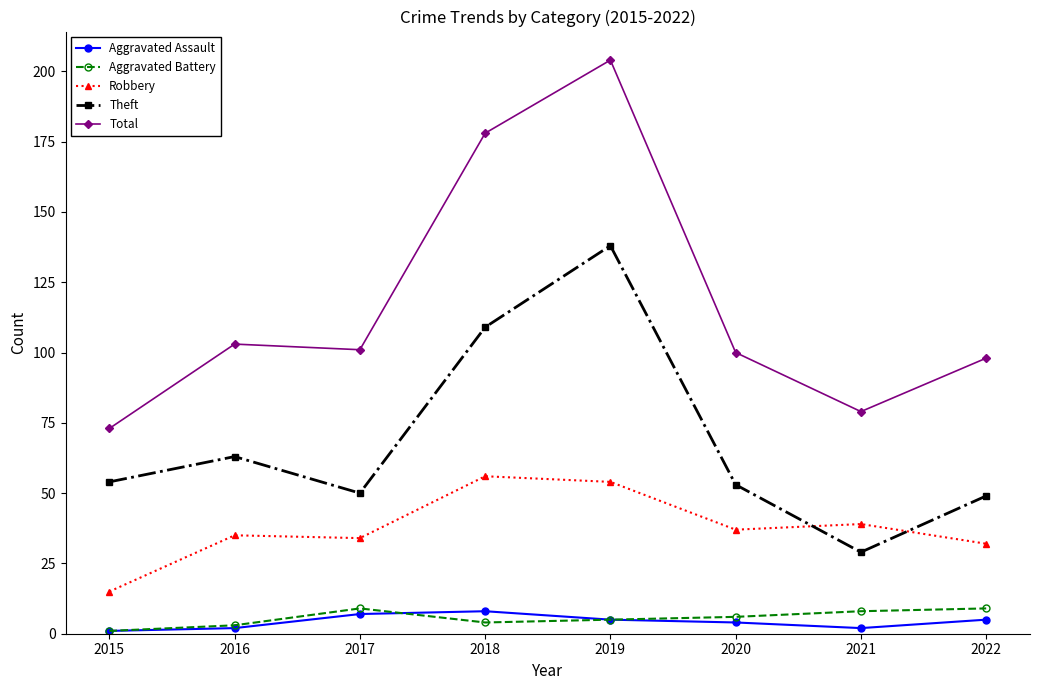

Reading left to right, transcribe all the data shown in this chart.

Aggravated Assault: 2015=1	2016=2	2017=7	2018=8	2019=5	2020=4	2021=2	2022=5
Aggravated Battery: 2015=1	2016=3	2017=9	2018=4	2019=5	2020=6	2021=8	2022=9
Robbery: 2015=15	2016=35	2017=34	2018=56	2019=54	2020=37	2021=39	2022=32
Theft: 2015=54	2016=63	2017=50	2018=109	2019=138	2020=53	2021=29	2022=49
Total: 2015=73	2016=103	2017=101	2018=178	2019=204	2020=100	2021=79	2022=98